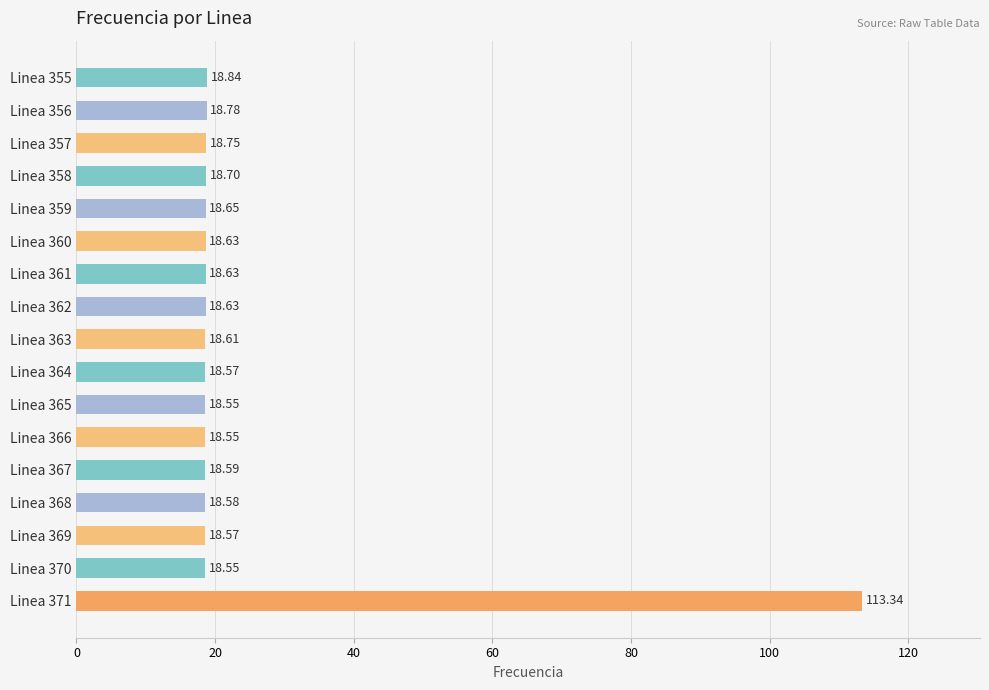

What is the minimum value shown in the chart?

18.6